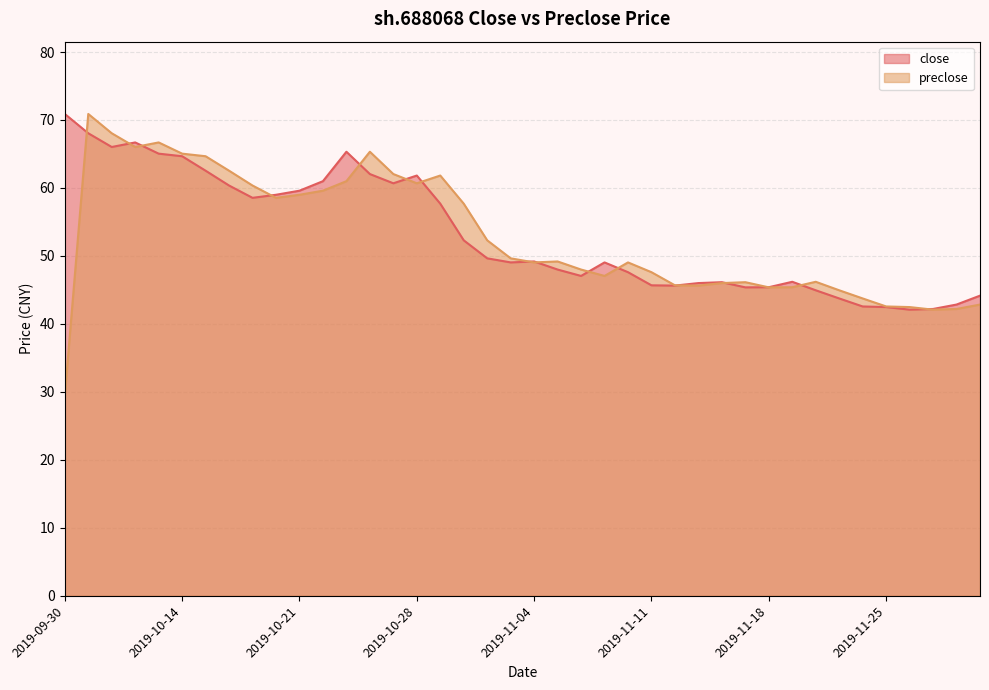

What is the label of the 31st point from the left?

2019-11-18